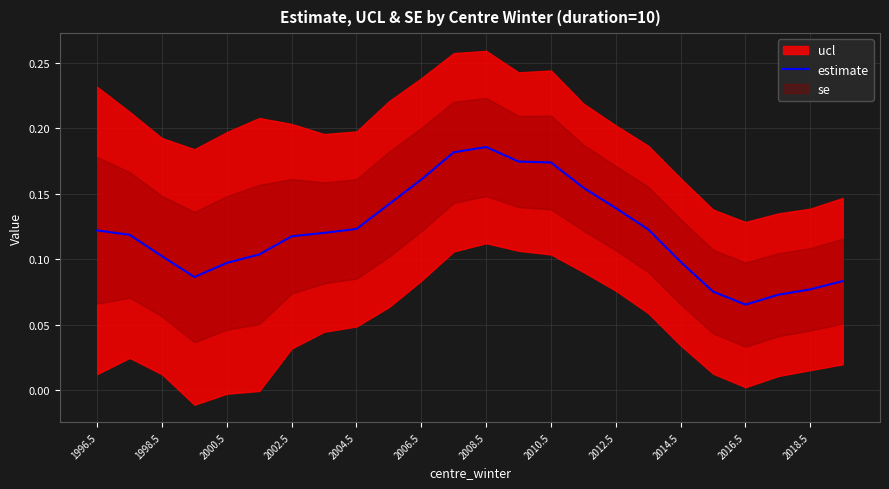

What is the greatest value displayed?

0.2